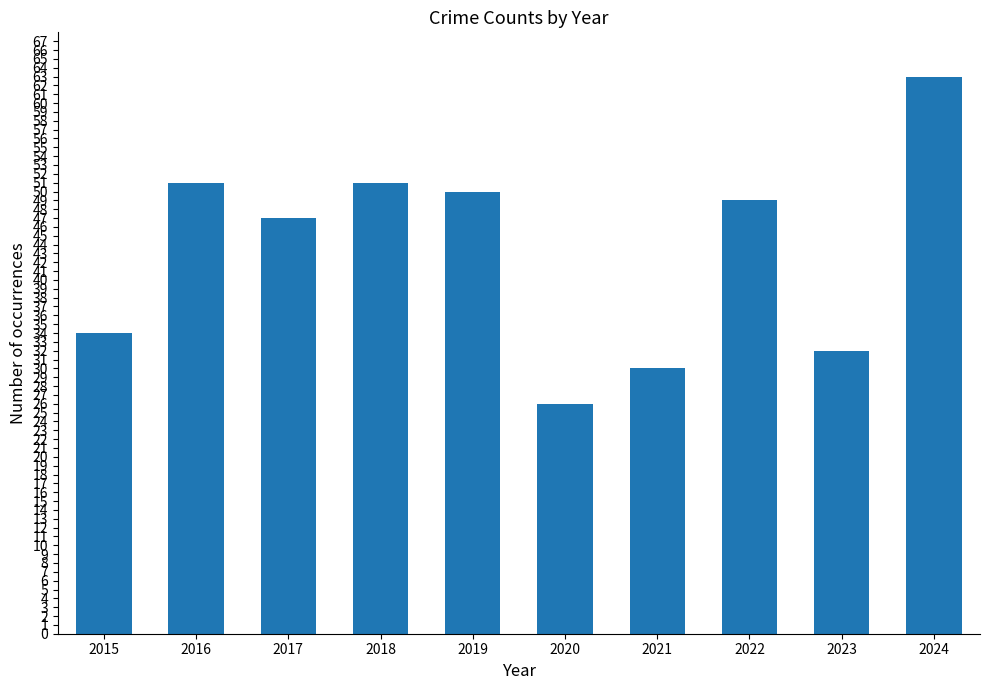

Is it true that the value at 2024 is 112?

False